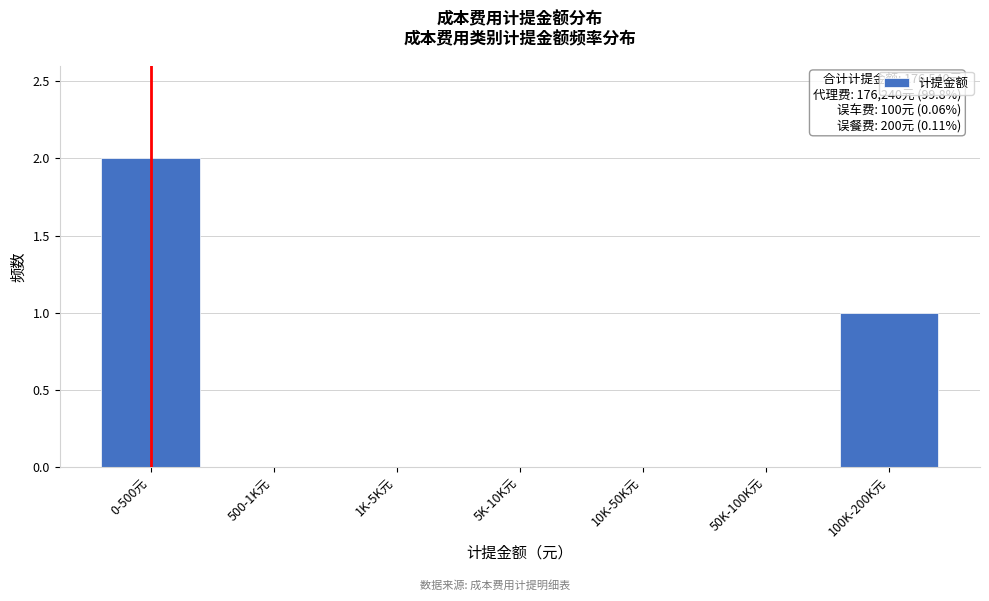

Reading right to left, extract all data points from this chart.

100K-200K元=1	50K-100K元=0	10K-50K元=0	5K-10K元=0	1K-5K元=0	500-1K元=0	0-500元=2